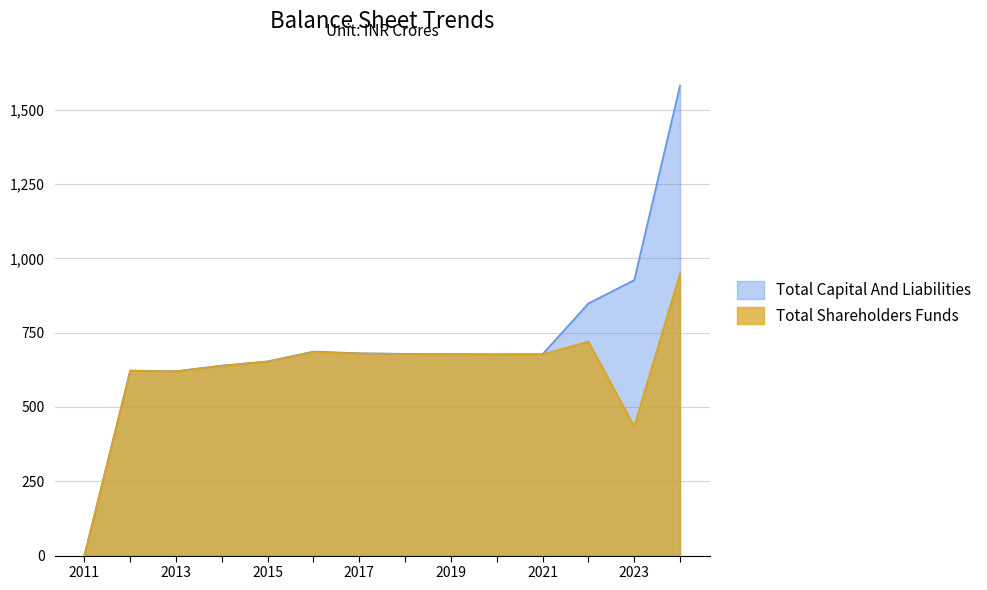

True or false: Total Capital And Liabilities and Total Shareholders Funds cross at least once.

False